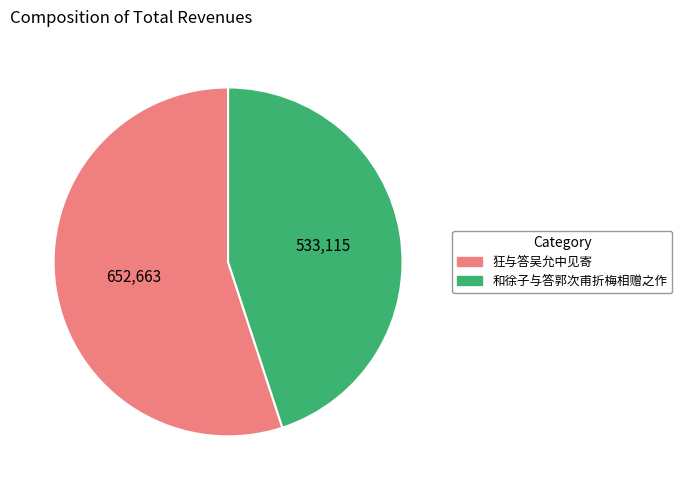

Is it true that 和徐子与答郭次甫折梅相赠之作 is 45% of the pie?

True